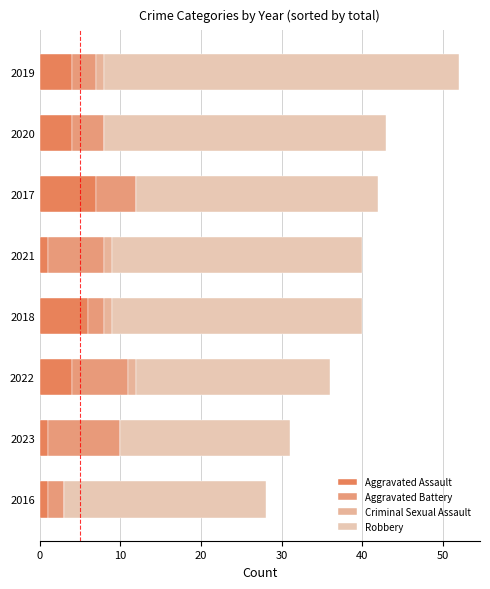

Count the number of data series in this chart.

4